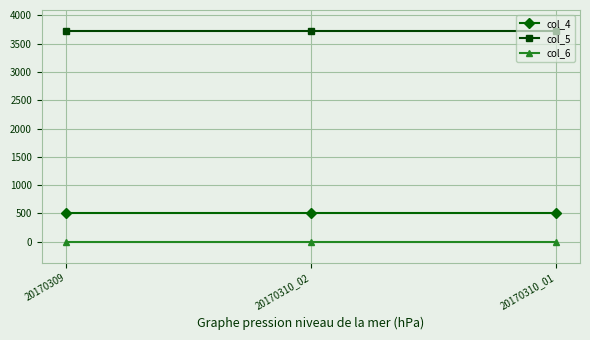

Reading left to right, list all the values displayed in this chart.

col_4: 500	500	500
col_5: 3722	3722	3722
col_6: 0	0	0